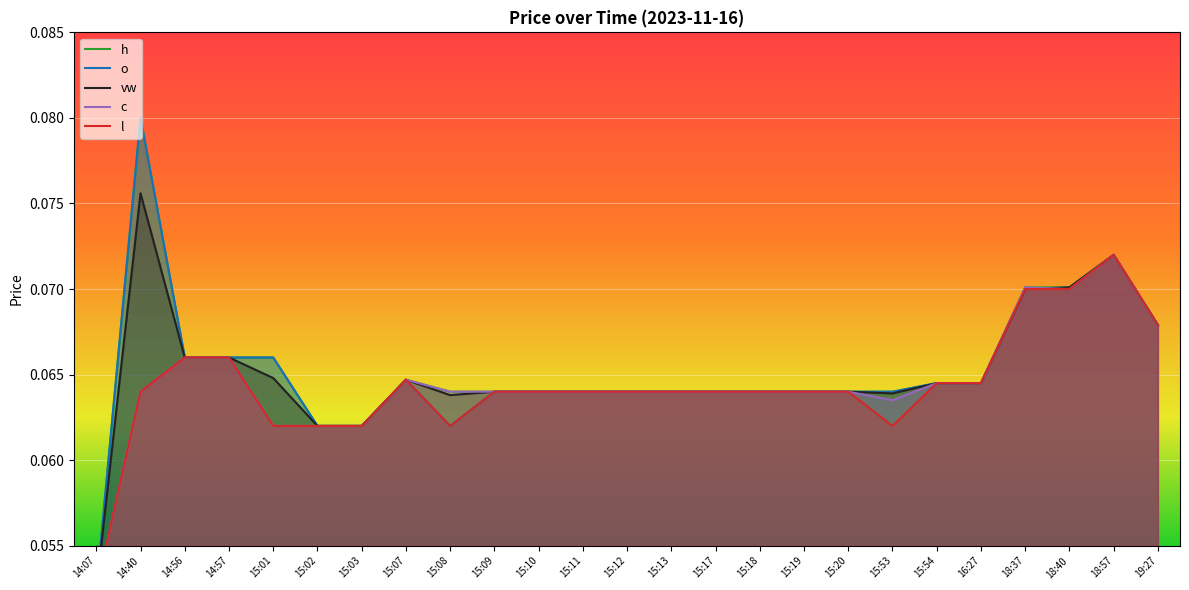

Rank the categories by h value from highest to lowest.

14:40, 18:57, 18:37, 18:40, 19:27, 14:56, 14:57, 15:01, 15:07, 15:54, 16:27, 15:08, 15:09, 15:10, 15:11, 15:12, 15:13, 15:17, 15:18, 15:19, 15:20, 15:53, 15:02, 15:03, 14:07